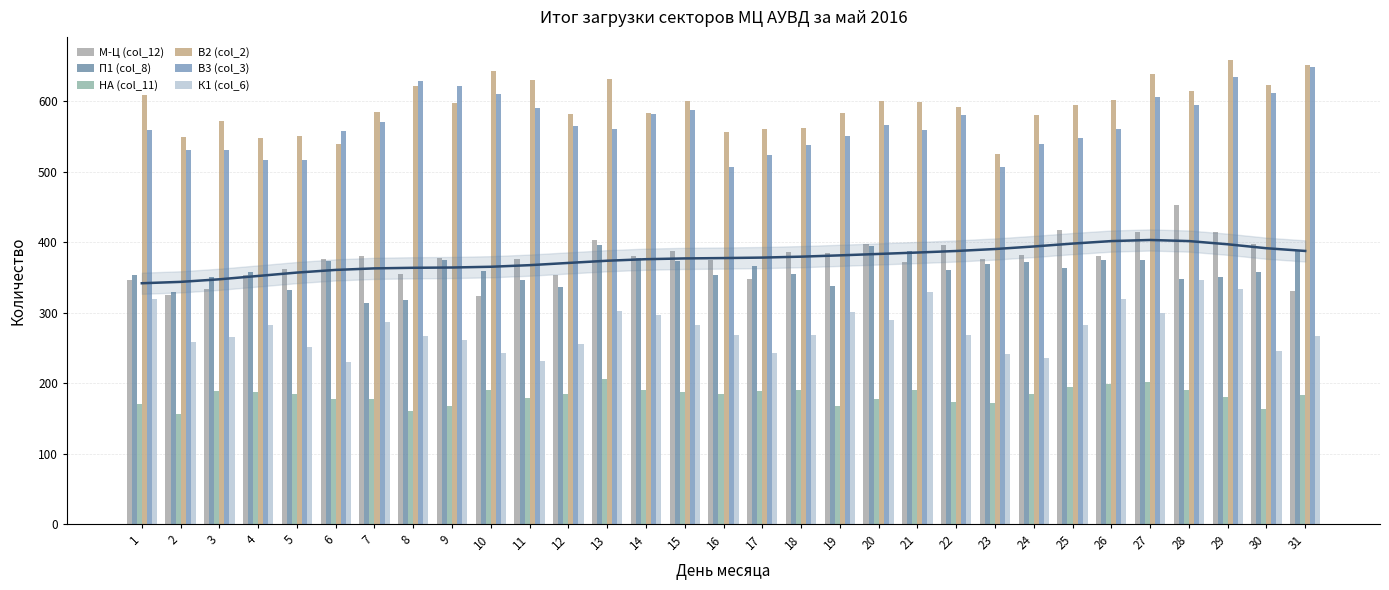

What is the sum of all В3 (col_3) values?

17593